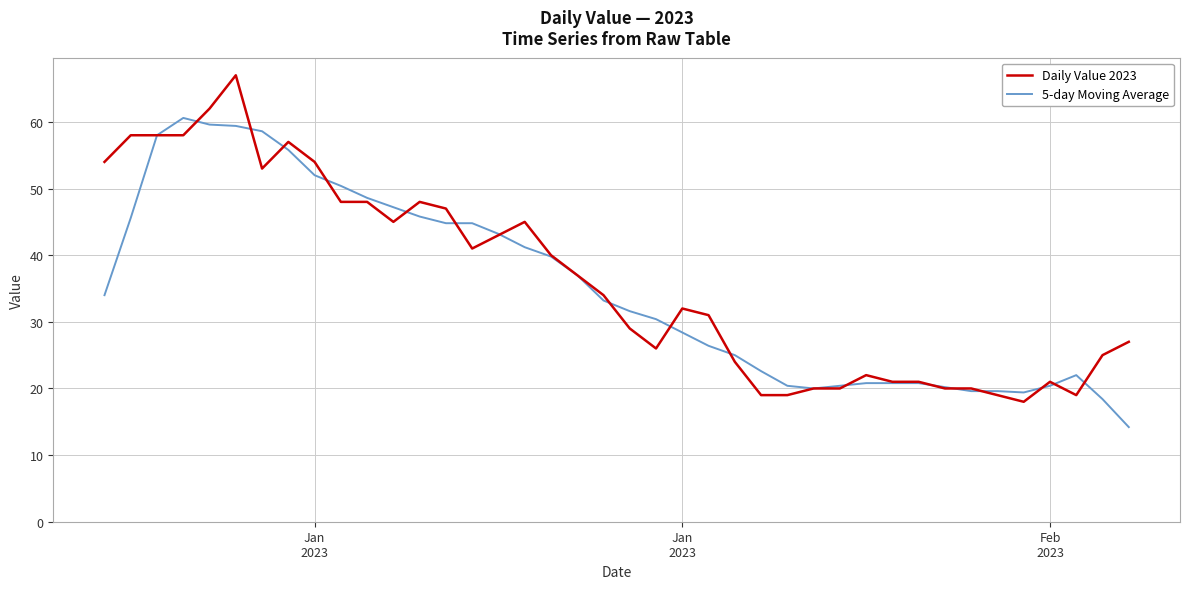

What is the maximum value shown in the chart?

67.0